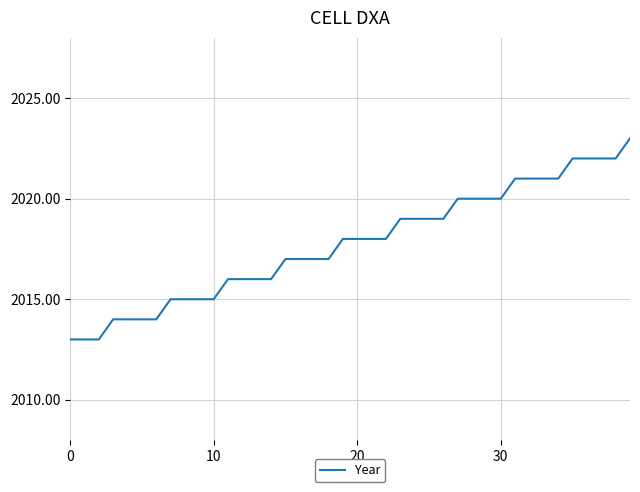

What is the greatest value displayed?

2023